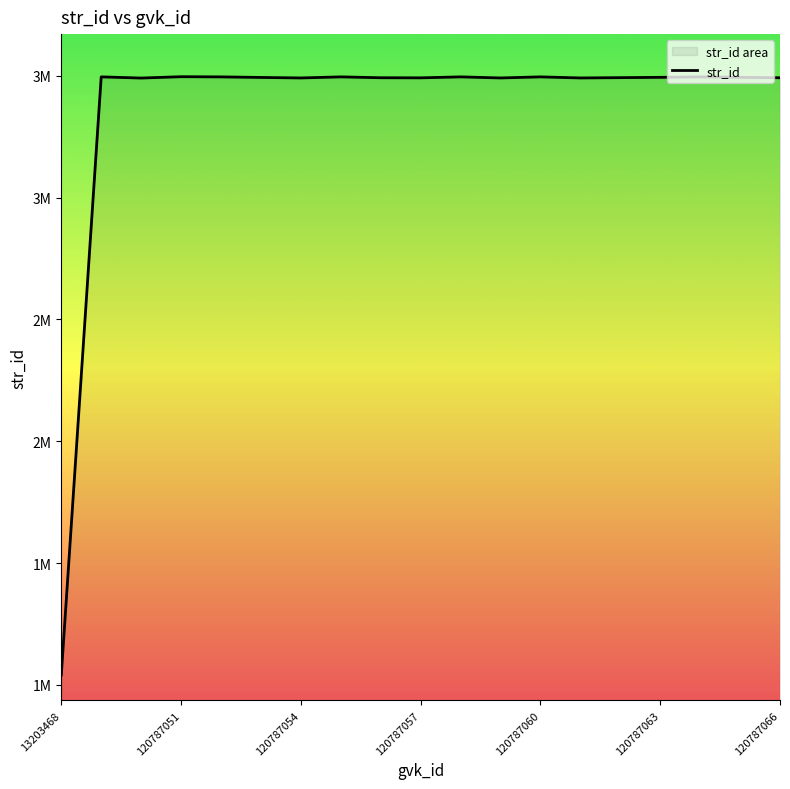

True or false: there are more than 1 points higher than both neighbors.

True